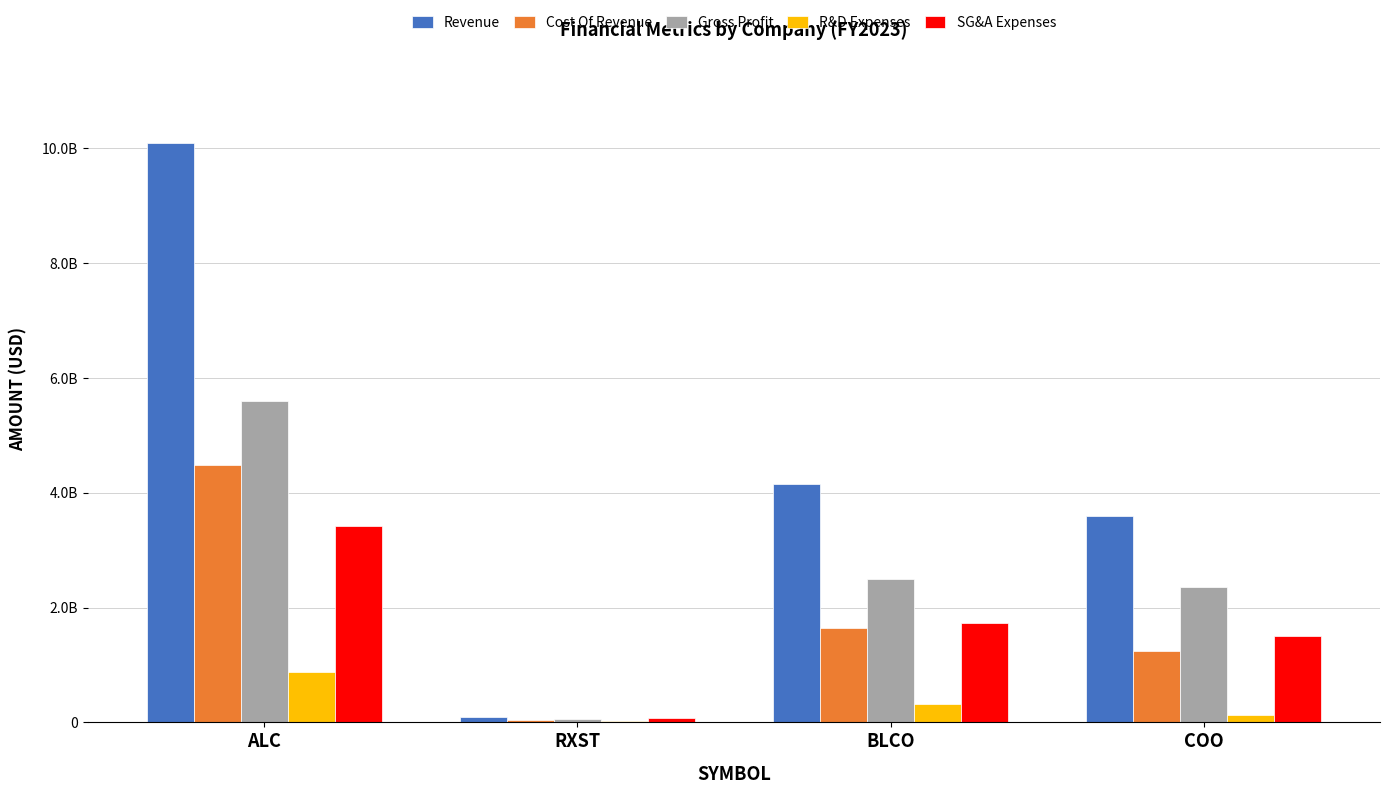

Does the chart contain stacked bars?

No